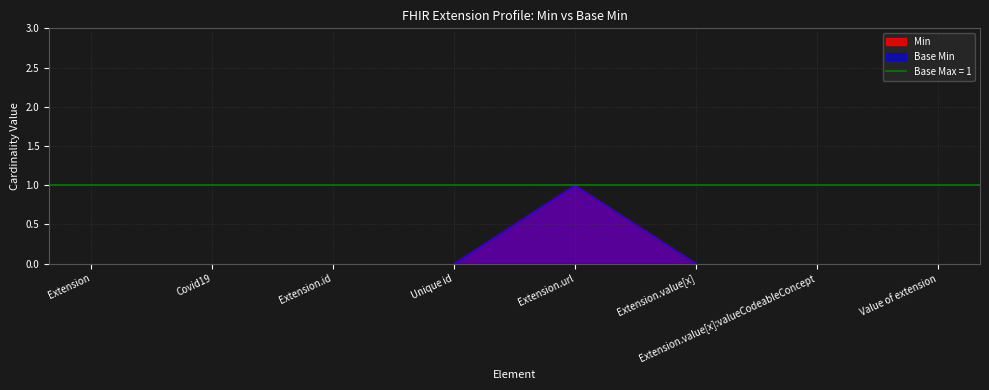

How many data points in Min are above 0?

1